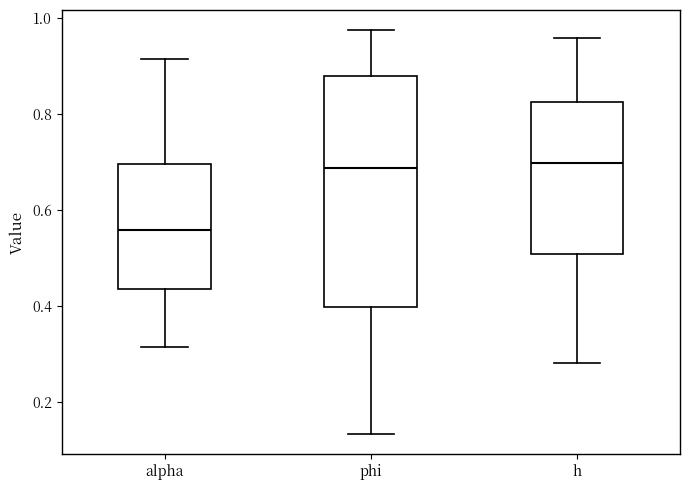

Reading left to right, read every box against the y-axis: the position of its median line, the range the box covers, and the ends of its whiskers. The values are not printed on the chart, so give them approximately, as read against the axis.

alpha: median 0.56, box 0.44 to 0.70, whiskers 0.32 to 0.92
phi: median 0.68, box 0.40 to 0.88, whiskers 0.14 to 0.98
h: median 0.70, box 0.50 to 0.82, whiskers 0.28 to 0.96